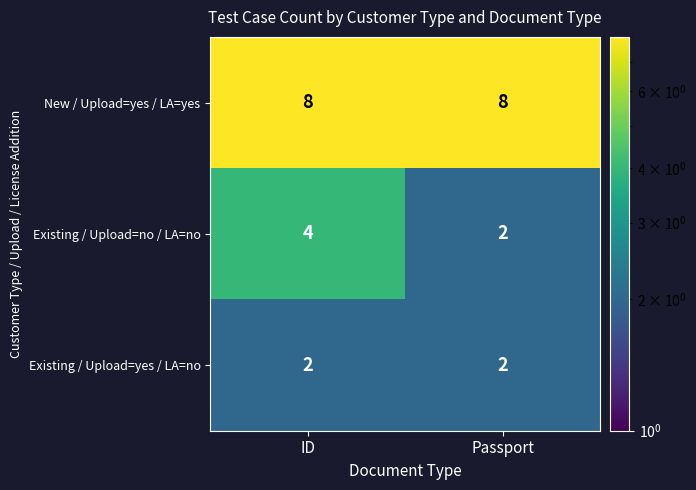

Which category has the highest value in the Existing / Upload=no / LA=no series?

ID